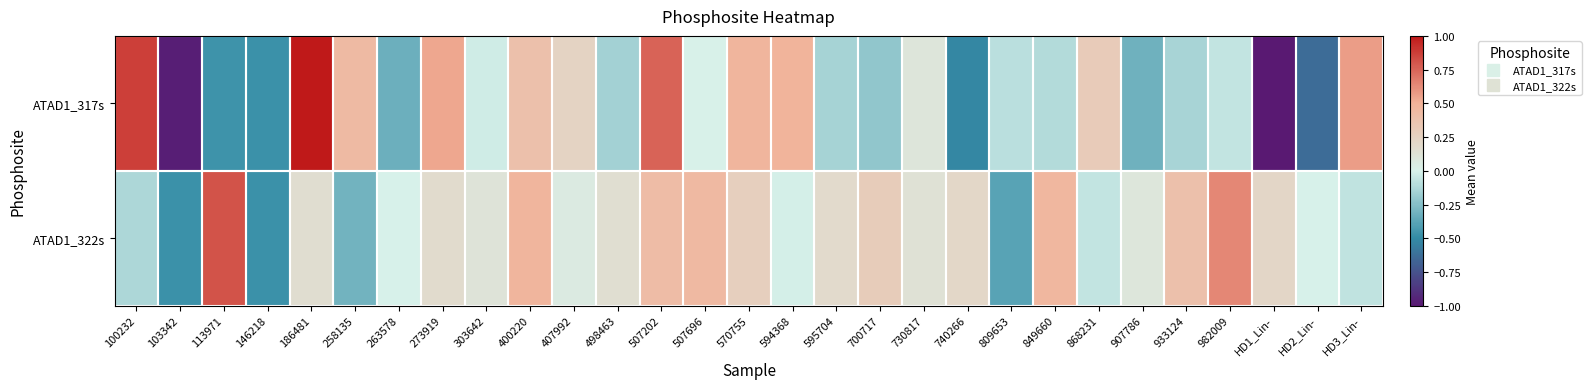

At which category does the chart reach its minimum across all series?

HD1_Lin-